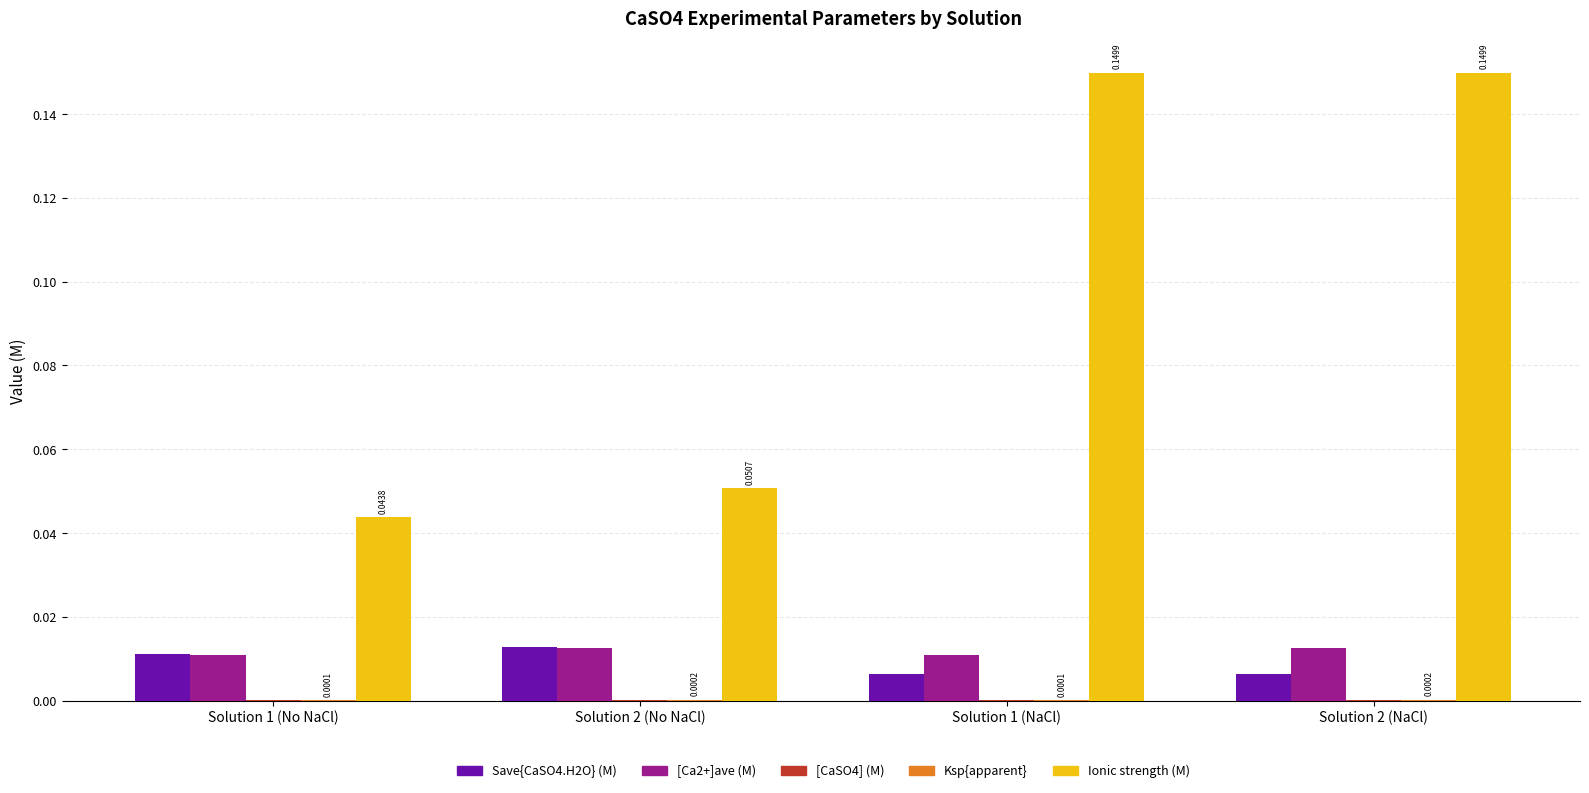

Does the chart contain stacked bars?

No